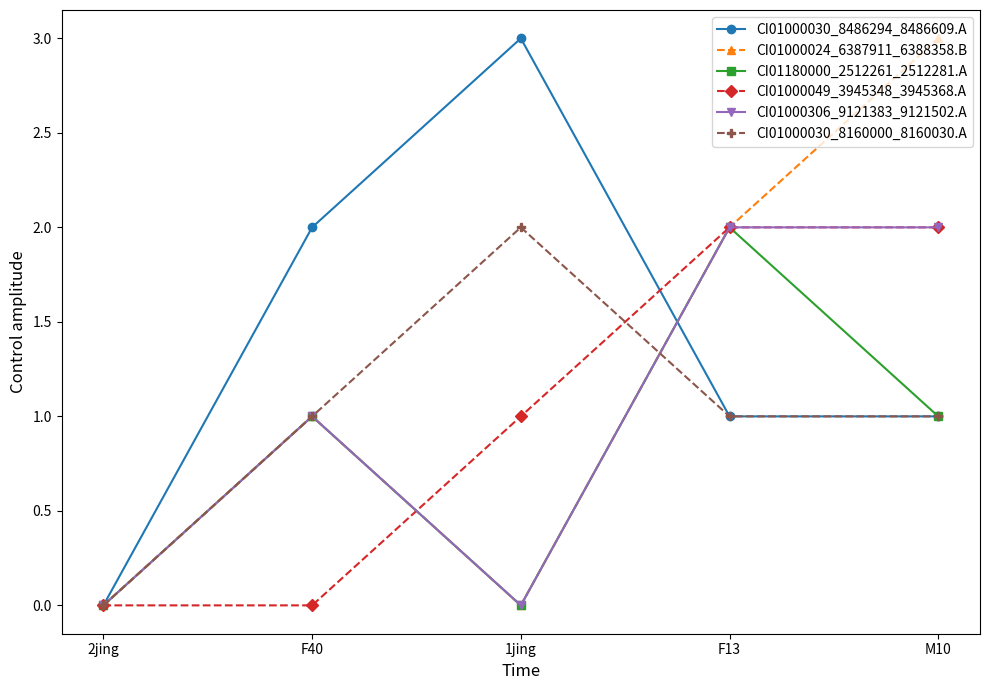

Which series has the largest total across all categories?

CI01000030_8486294_8486609.A